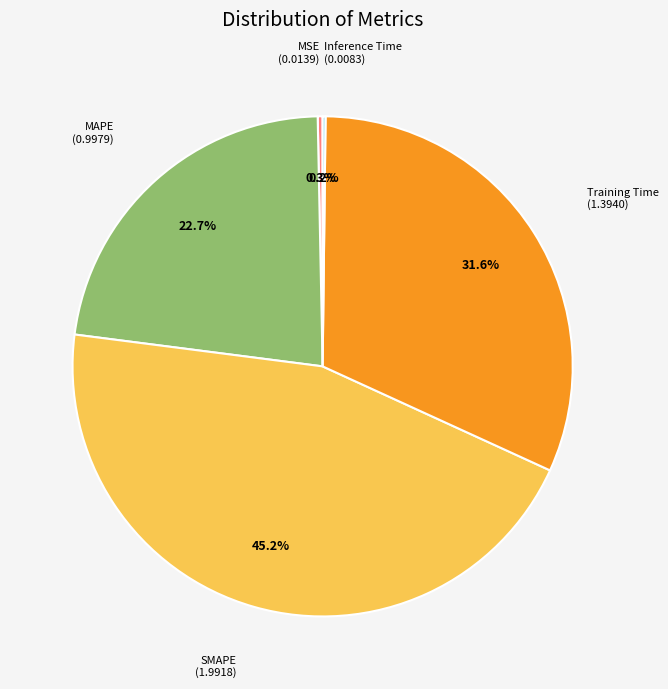

To the nearest percent, what is the average slice percentage?

20%